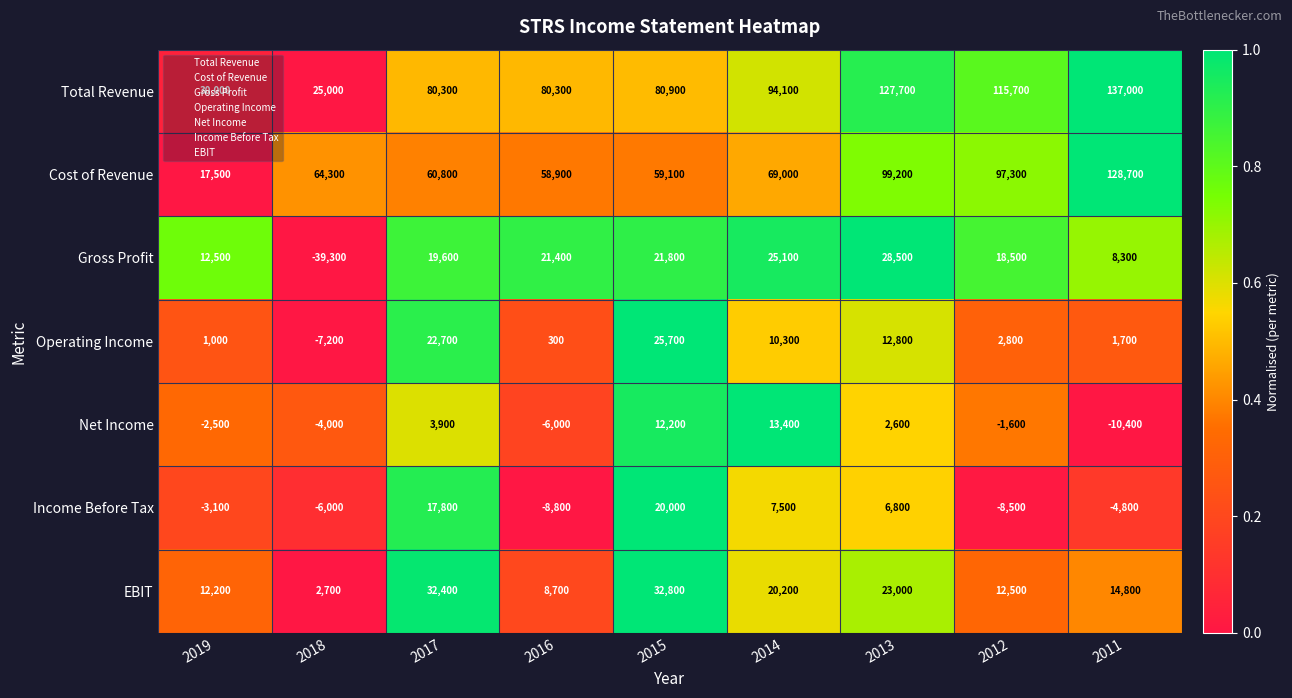

Rank the series at 2017 from lowest to highest value.

Net Income, Income Before Tax, Gross Profit, Operating Income, EBIT, Cost of Revenue, Total Revenue